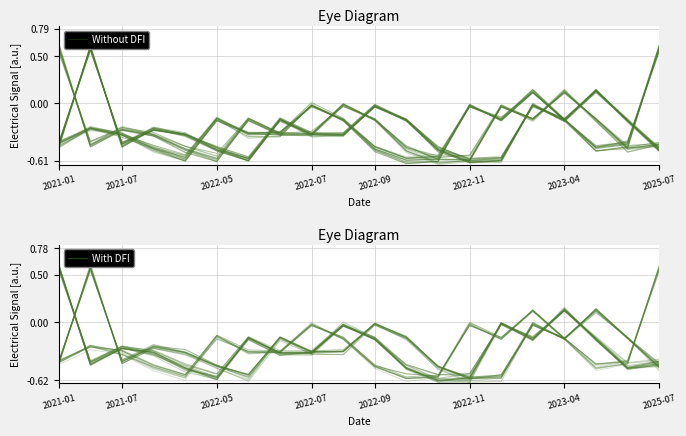

Reading right to left, transcribe all the data shown in this chart.

Without DFI: -0.5	-0.5	-0.2	0.1	-0.2	-0.0	-0.6	-0.6	-0.5	-0.2	-0.0	-0.3	-0.3	-0.2	-0.6	-0.5	-0.3	-0.3	-0.4	0.6
With DFI: 0.6	-0.4	-0.4	-0.2	0.1	-0.2	-0.0	-0.6	-0.5	-0.5	-0.2	-0.0	-0.3	-0.3	-0.1	-0.6	-0.5	-0.3	-0.3	-0.4